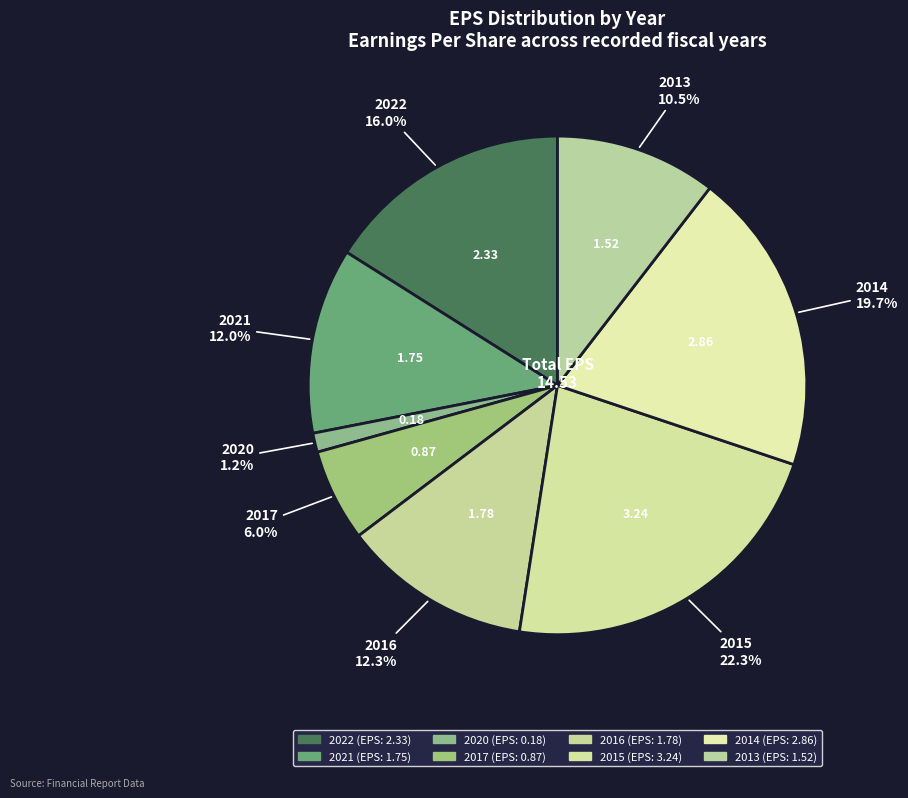

Between 2017 and 2015, which is larger?

2015